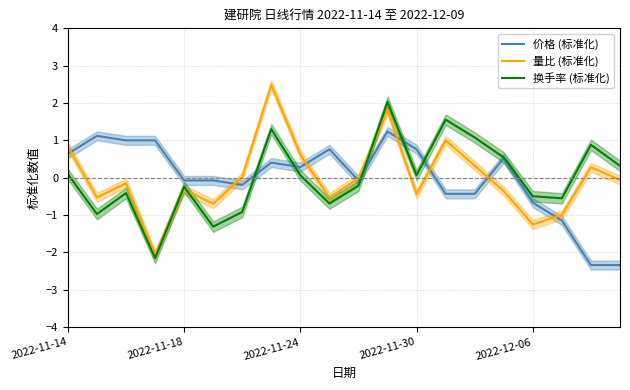

True or false: 量比 (标准化) has more than 0 interior local peaks.

True